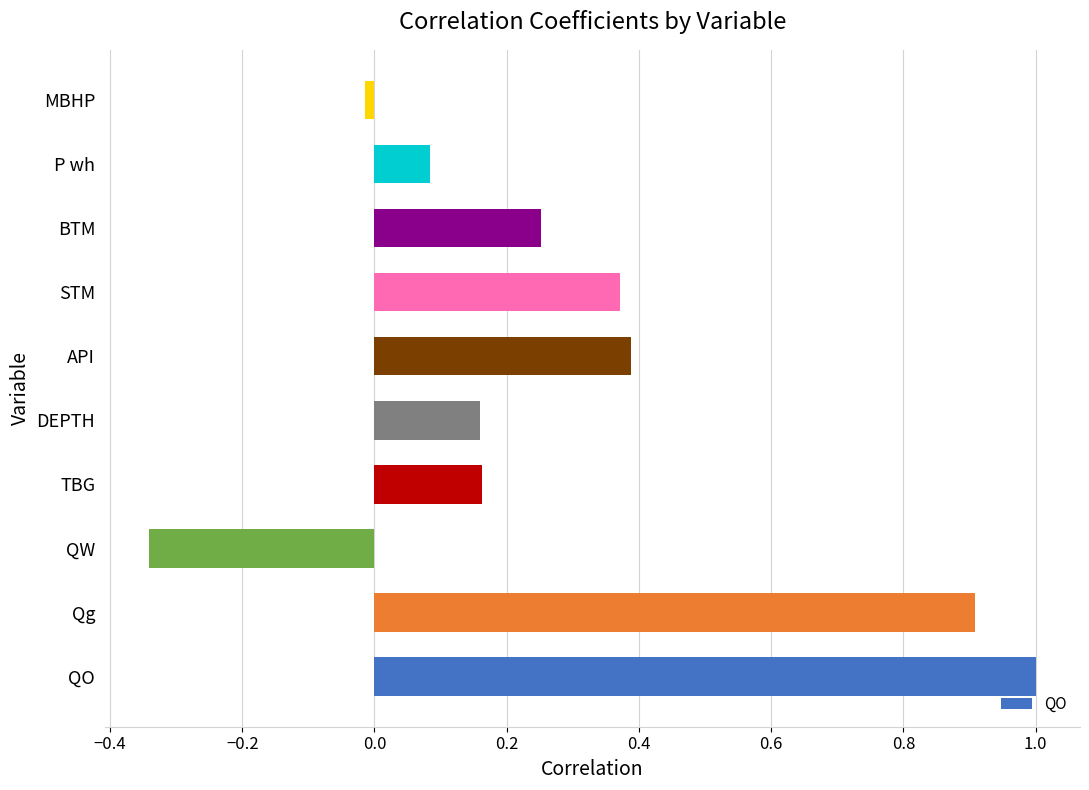

True or false: the data shows 0.0 at P wh.

False